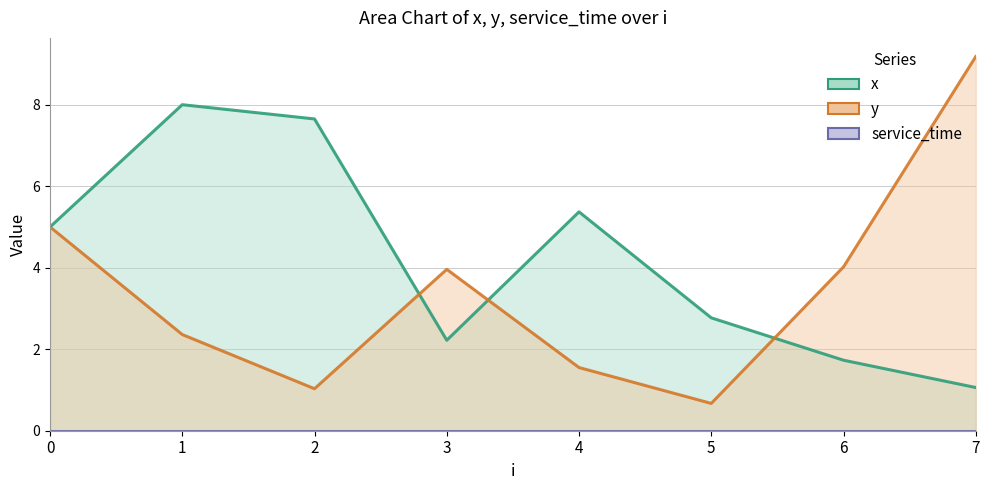

Is it true that y equals 2.6 at 4?

False